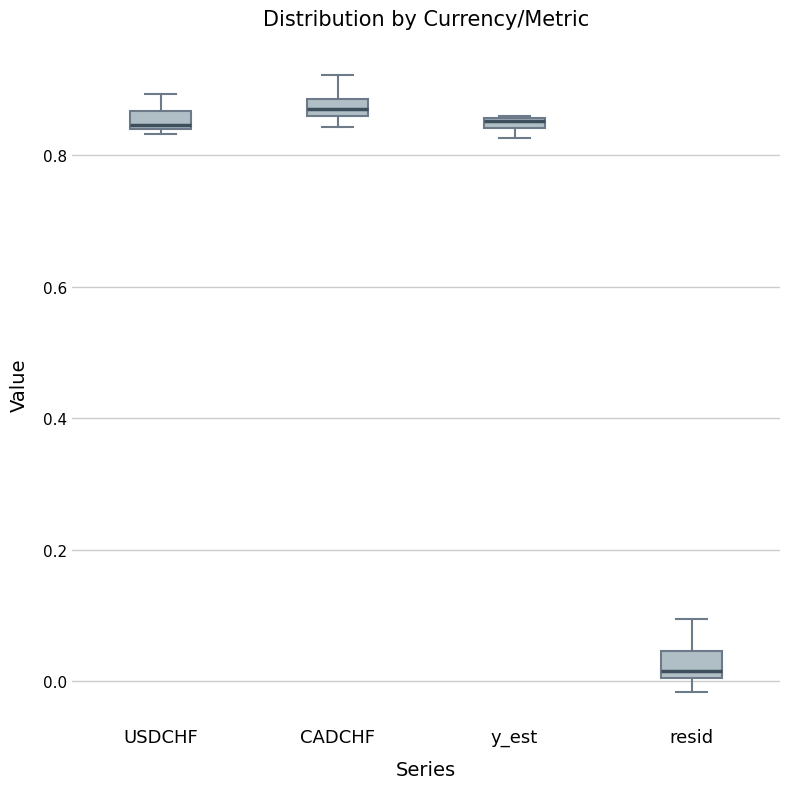

Where is the lower edge of the box for USDCHF on the y-axis? The values are not printed on the chart, so give them approximately, as read against the axis.

0.84